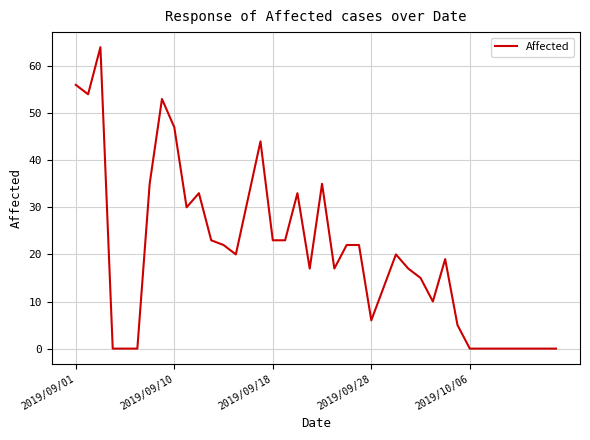

What is the difference between the maximum and minimum values?

64